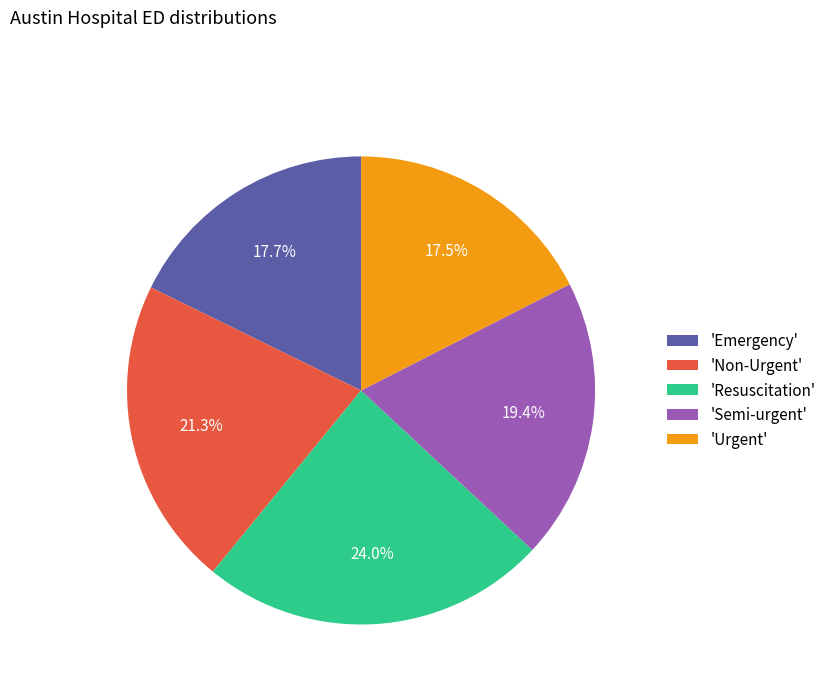

What is the largest slice in the pie chart?

'Resuscitation'